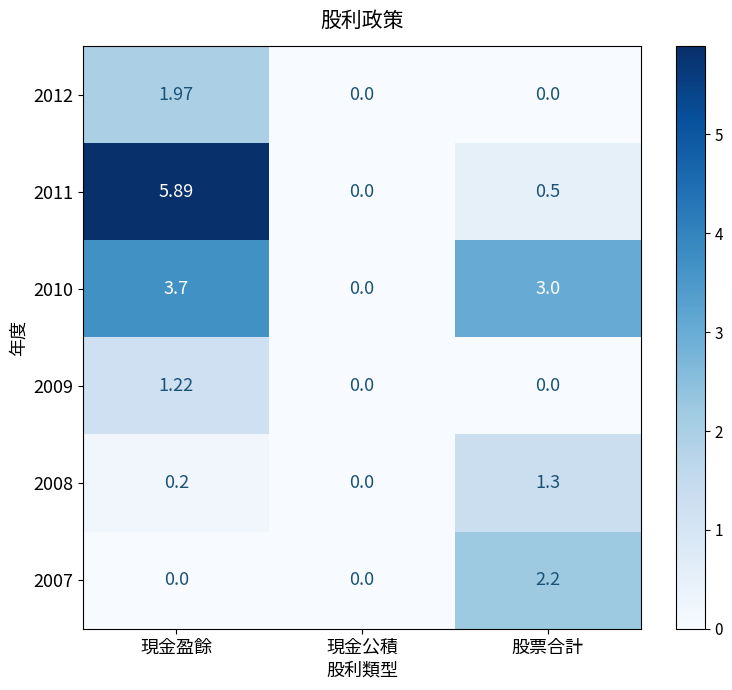

Is the value of 2009 at 現金盈餘 greater than the value of 2007 at 現金盈餘?

Yes